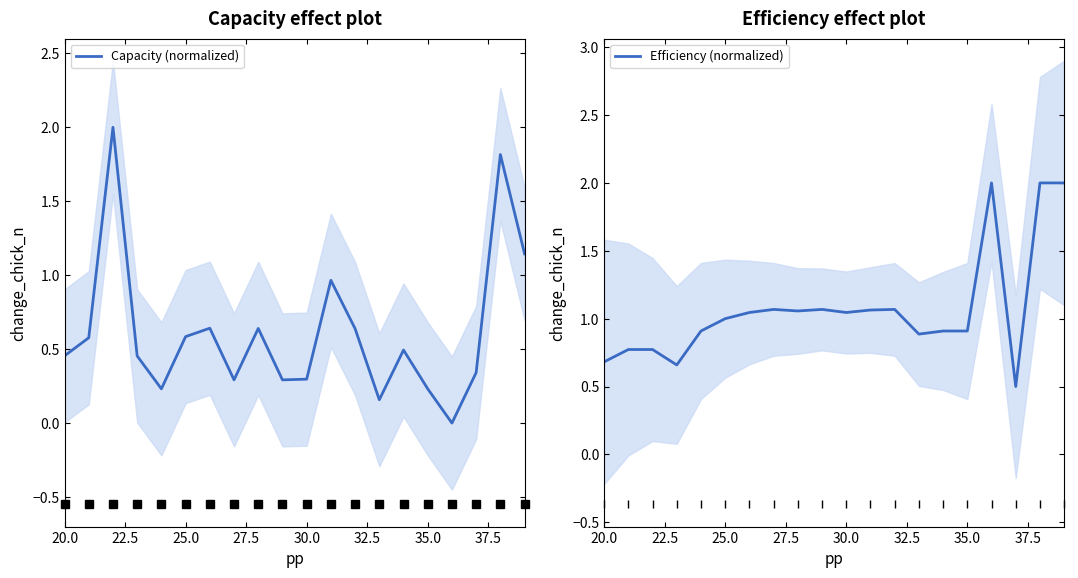

Reading left to right, extract all data points from this chart.

Capacity (normalized): 0.5	0.6	2.0	0.5	0.2	0.6	0.6	0.3	0.6	0.3	0.3	1.0	0.6	0.2	0.5	0.2	0.0	0.3	1.8	1.1
Efficiency (normalized): 0.7	0.8	0.8	0.7	0.9	1.0	1.0	1.1	1.1	1.1	1.0	1.1	1.1	0.9	0.9	0.9	2.0	0.5	2.0	2.0